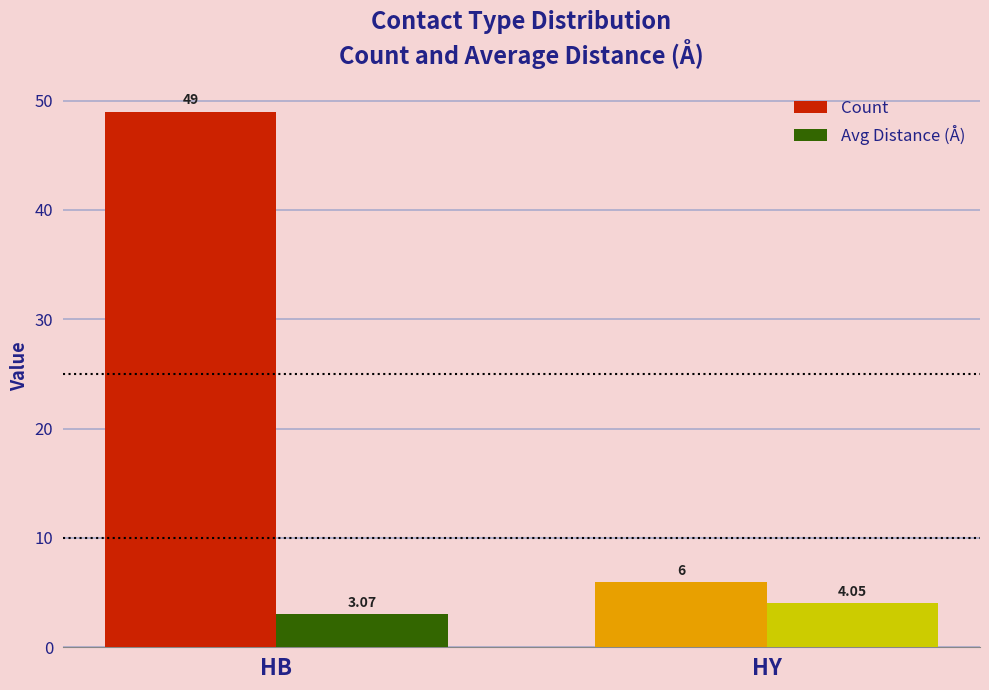

Count the number of categories in the chart.

2